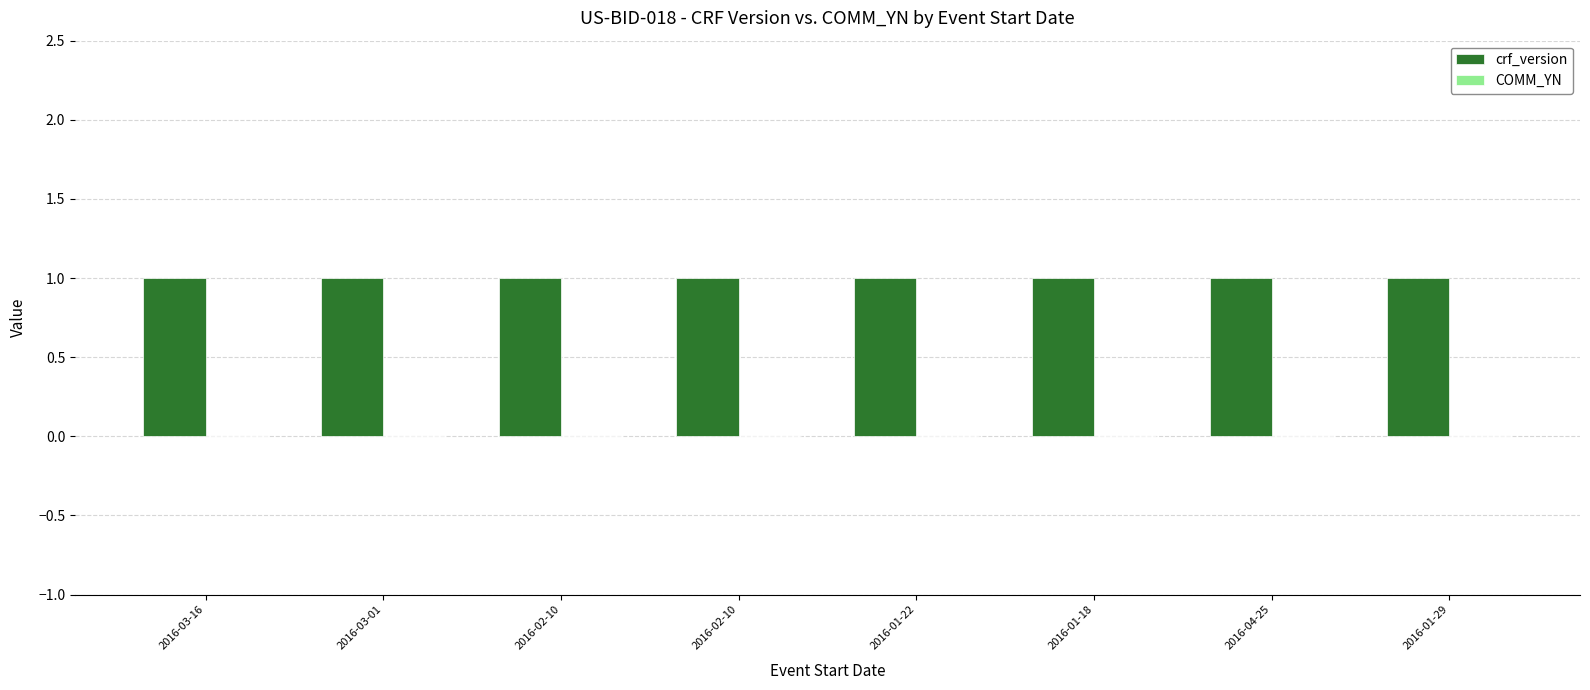

How many bars are there in each group?

2